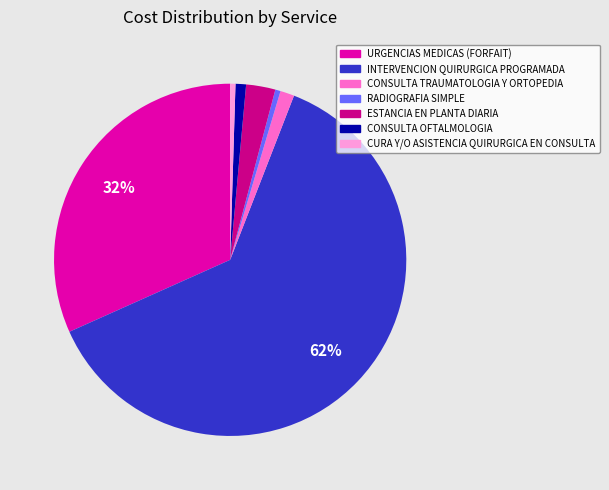

Which has a higher value, CONSULTA OFTALMOLOGIA or INTERVENCION QUIRURGICA PROGRAMADA?

INTERVENCION QUIRURGICA PROGRAMADA